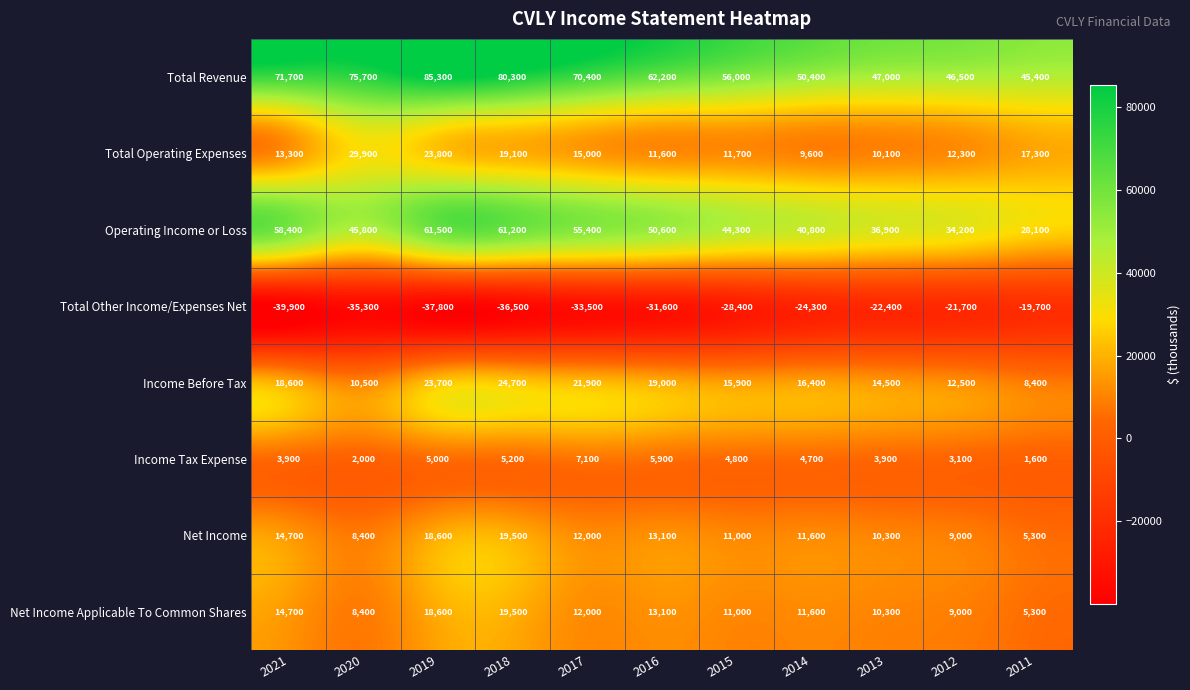

What is the average value of the Net Income Applicable To Common Shares series?

12136